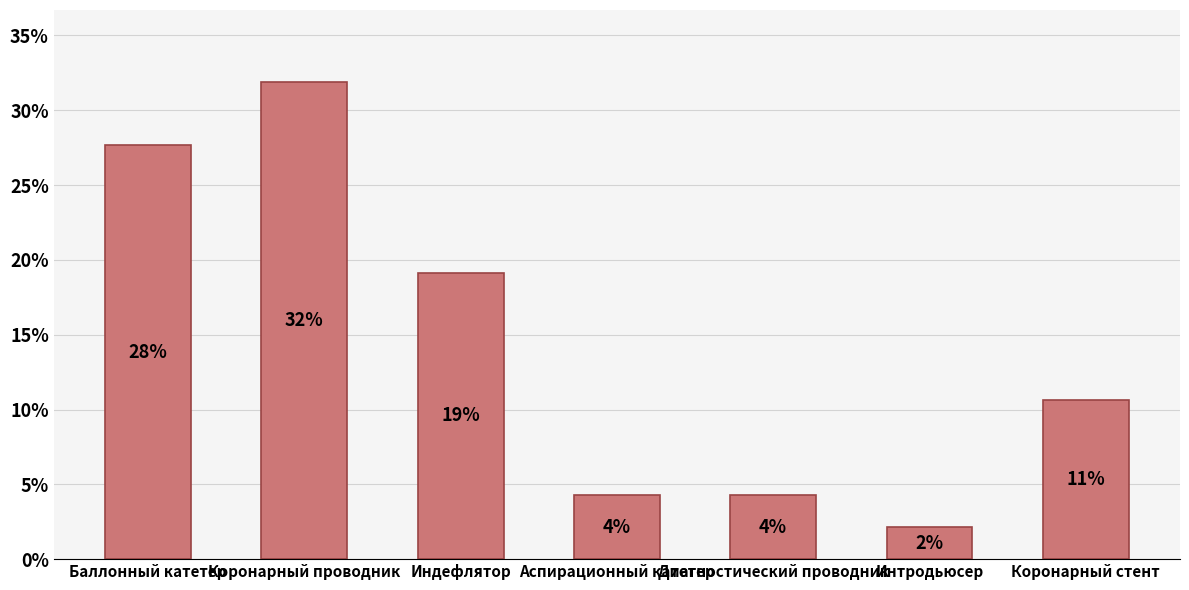

Are the bars horizontal?

No